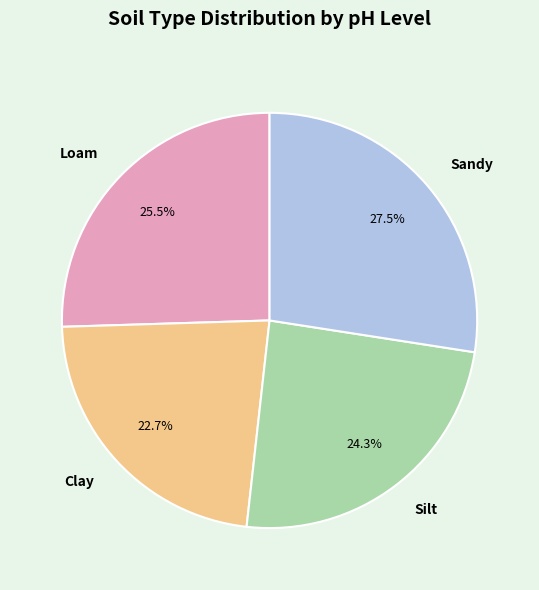

To the nearest percent, what percentage of the pie is Clay?

23%